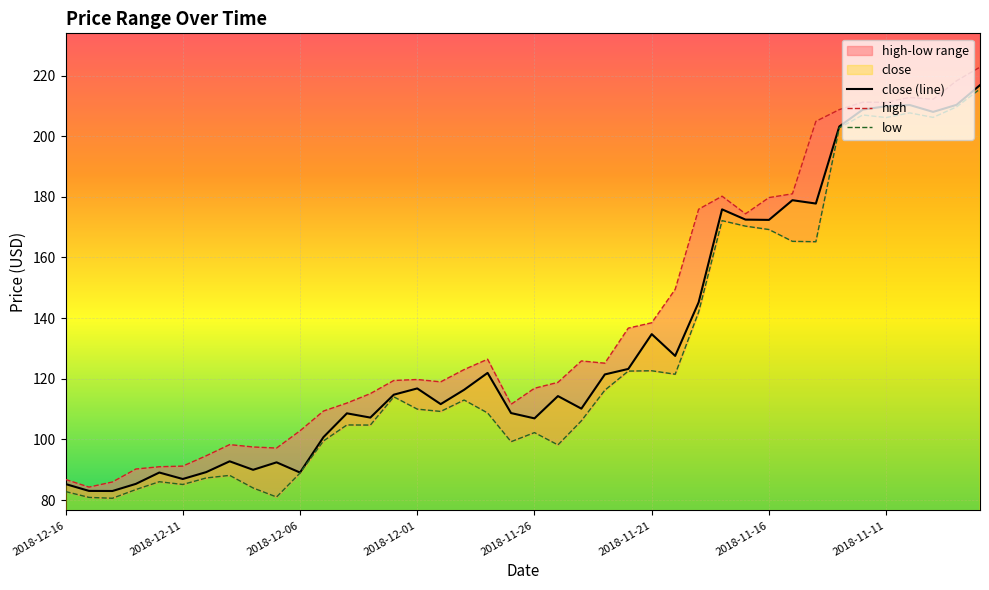

At how many categories does at least one series exceed 220?

1